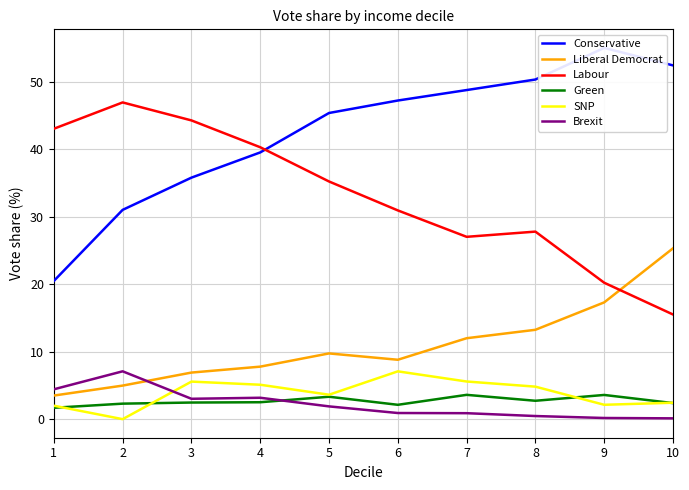

True or false: Brexit and Labour cross at least once.

False